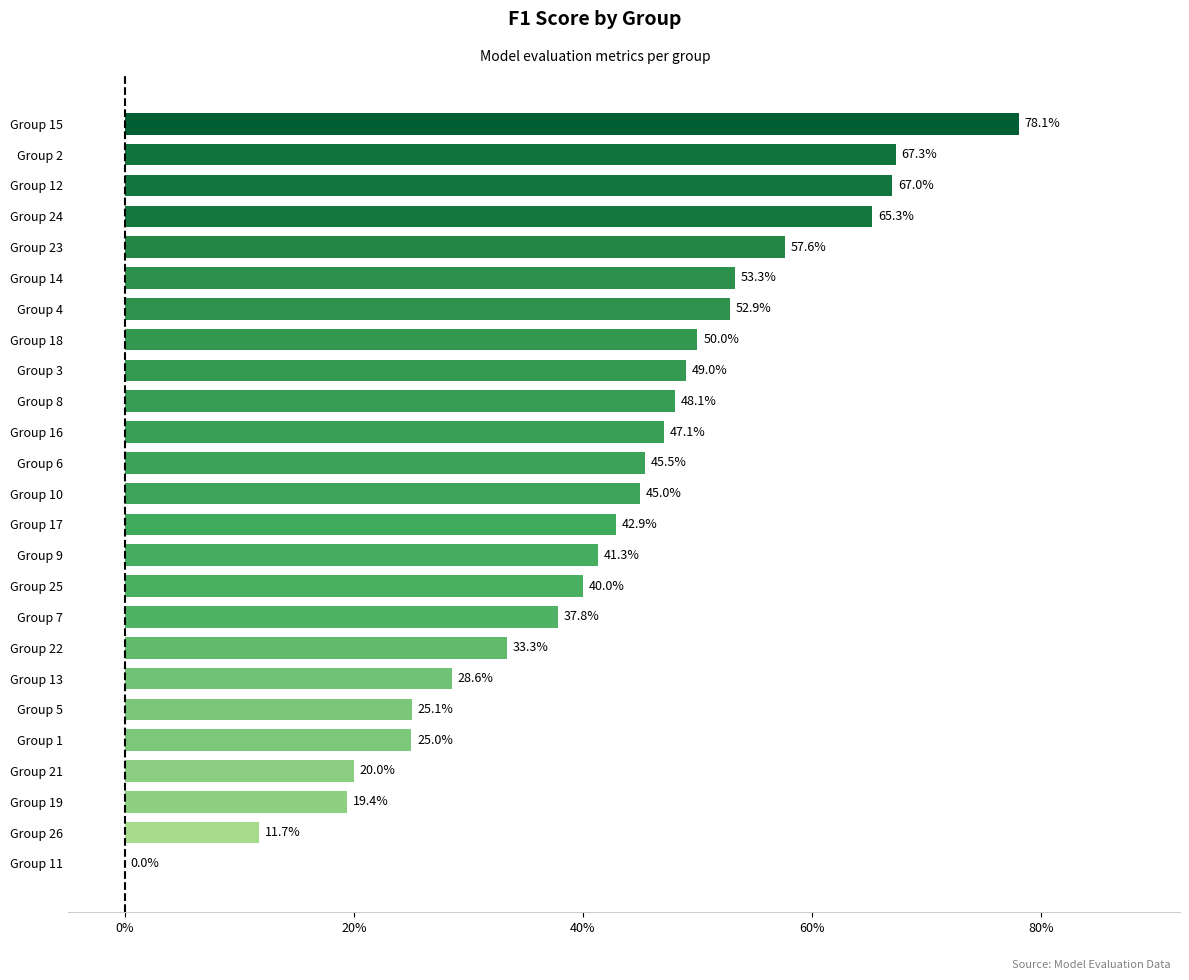

How many values are between 0 and 1?

25